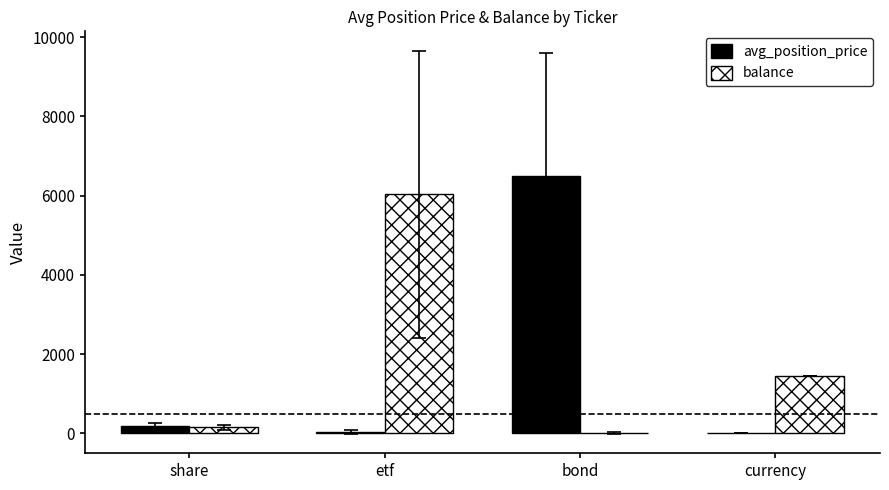

How many data points does each series have?

4